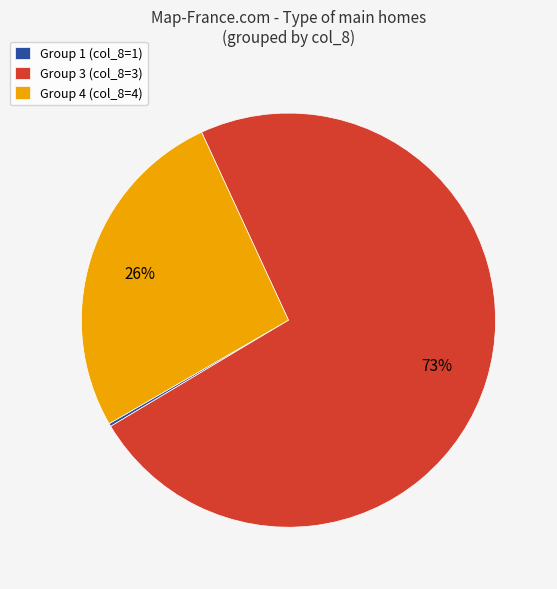

Combined, do Group 4 (col_8=4) and Group 3 (col_8=3) account for over 50%?

Yes